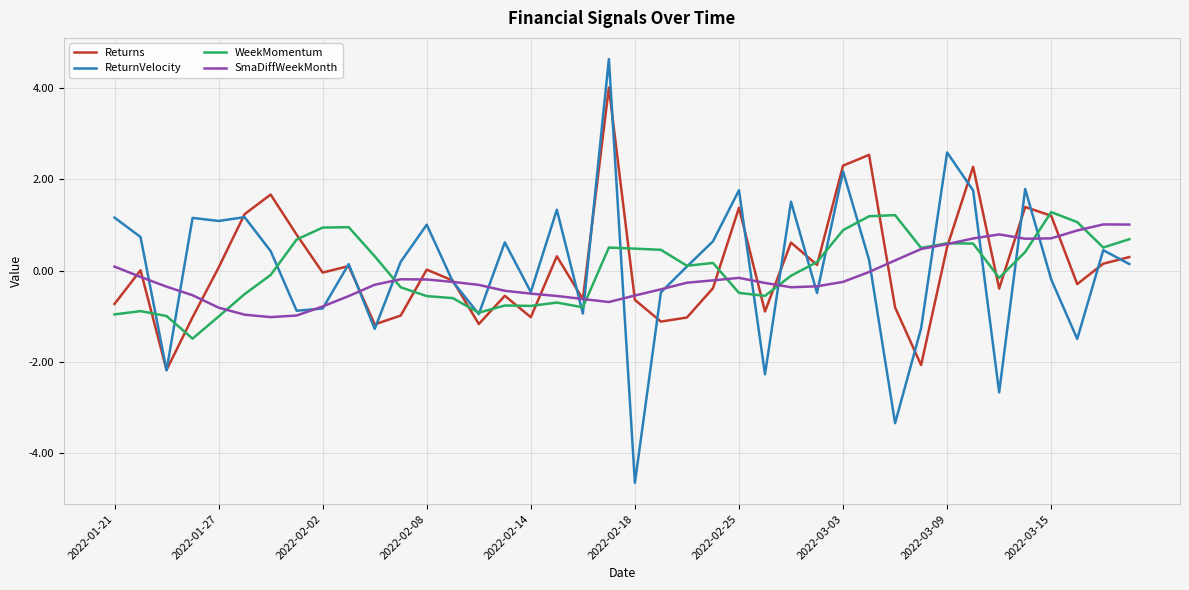

Which series has the widest spread of values?

ReturnVelocity